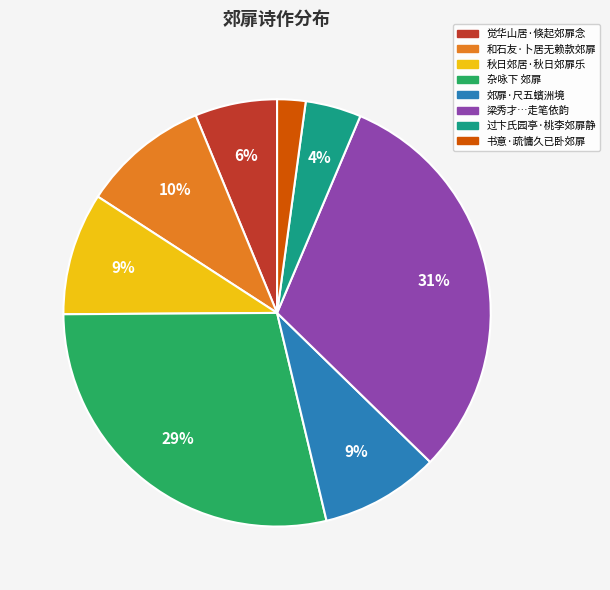

Is there a majority slice in this chart?

No